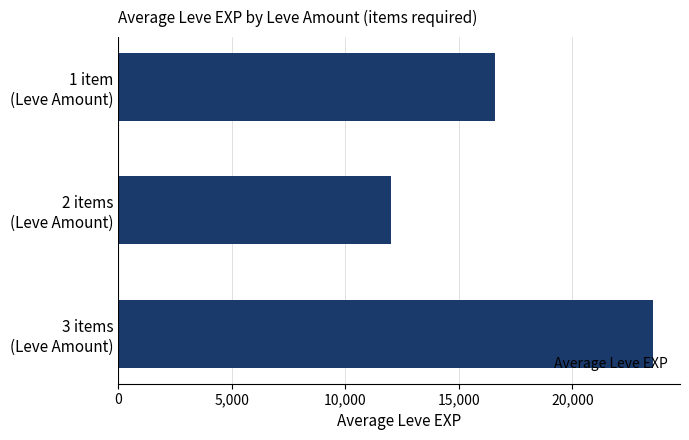

What is the maximum value shown in the chart?

23560.0